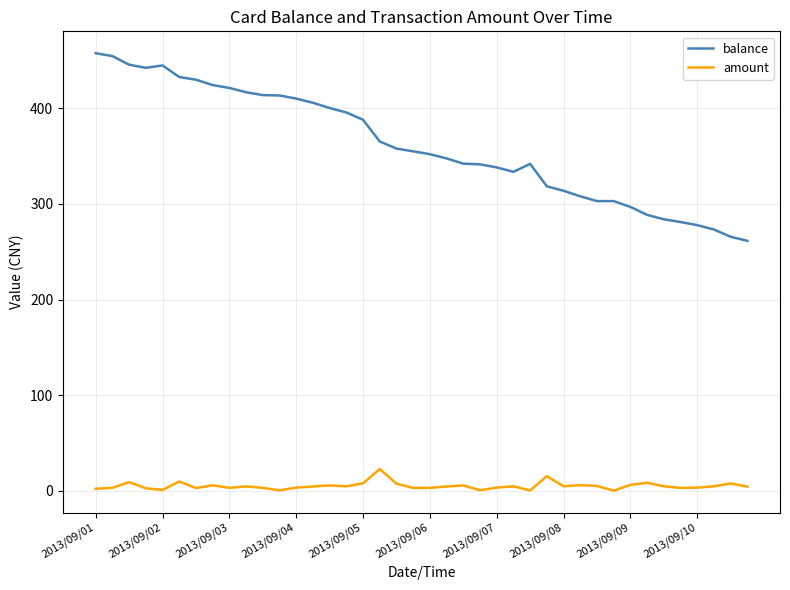

What is the maximum value shown in the chart?

457.7